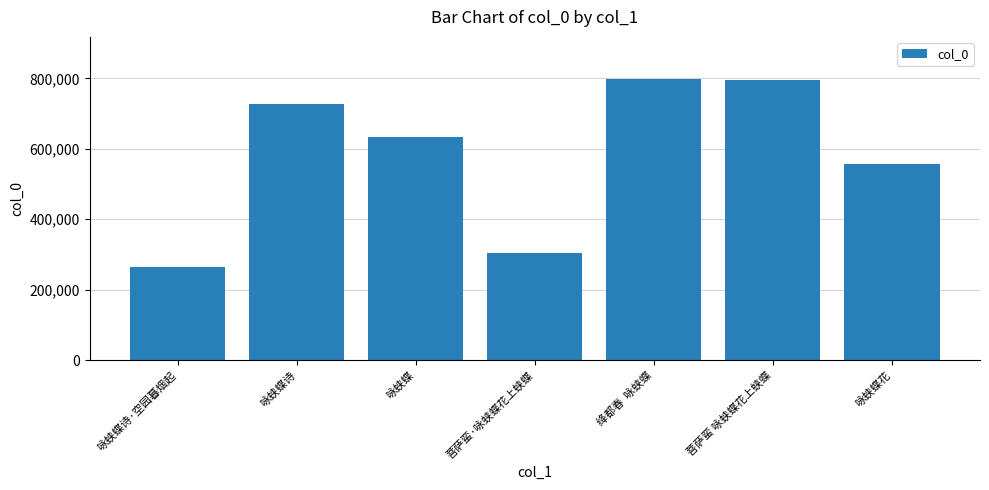

Does the chart contain stacked bars?

No